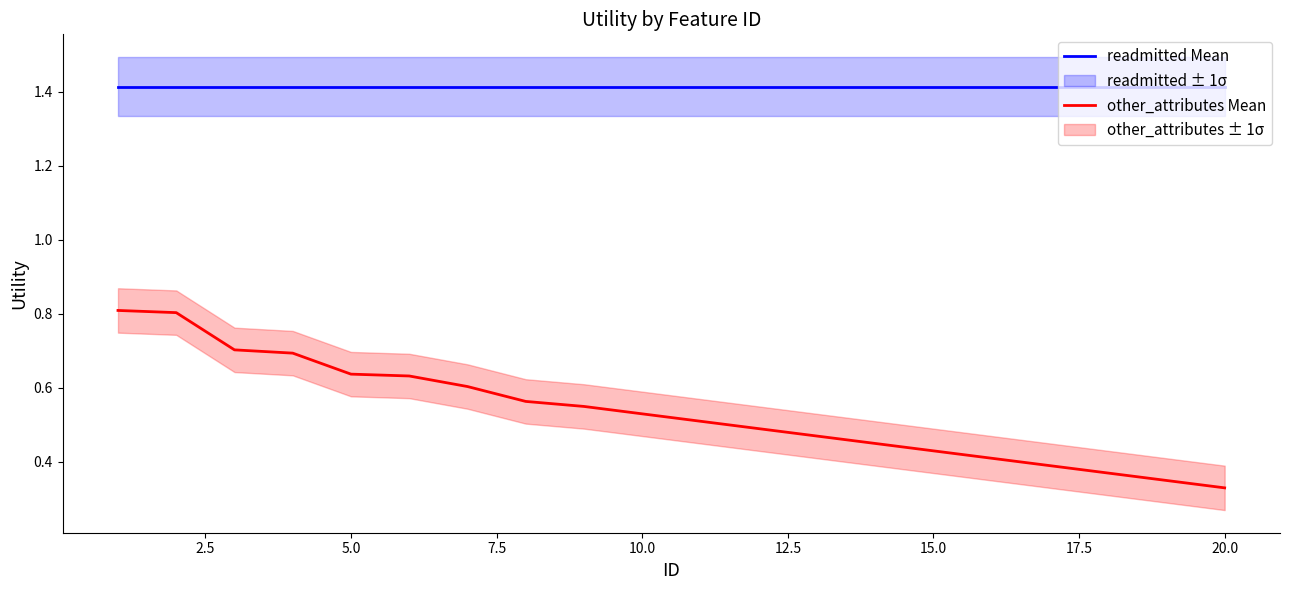

True or false: readmitted Mean and other_attributes Mean cross at least once.

False